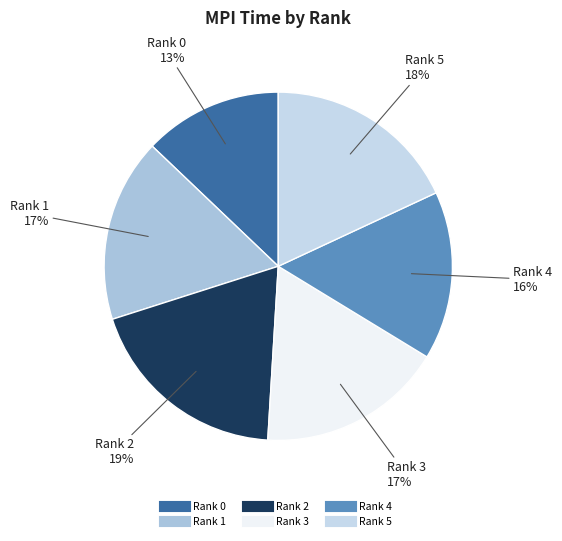

How many slices are in this pie chart?

6